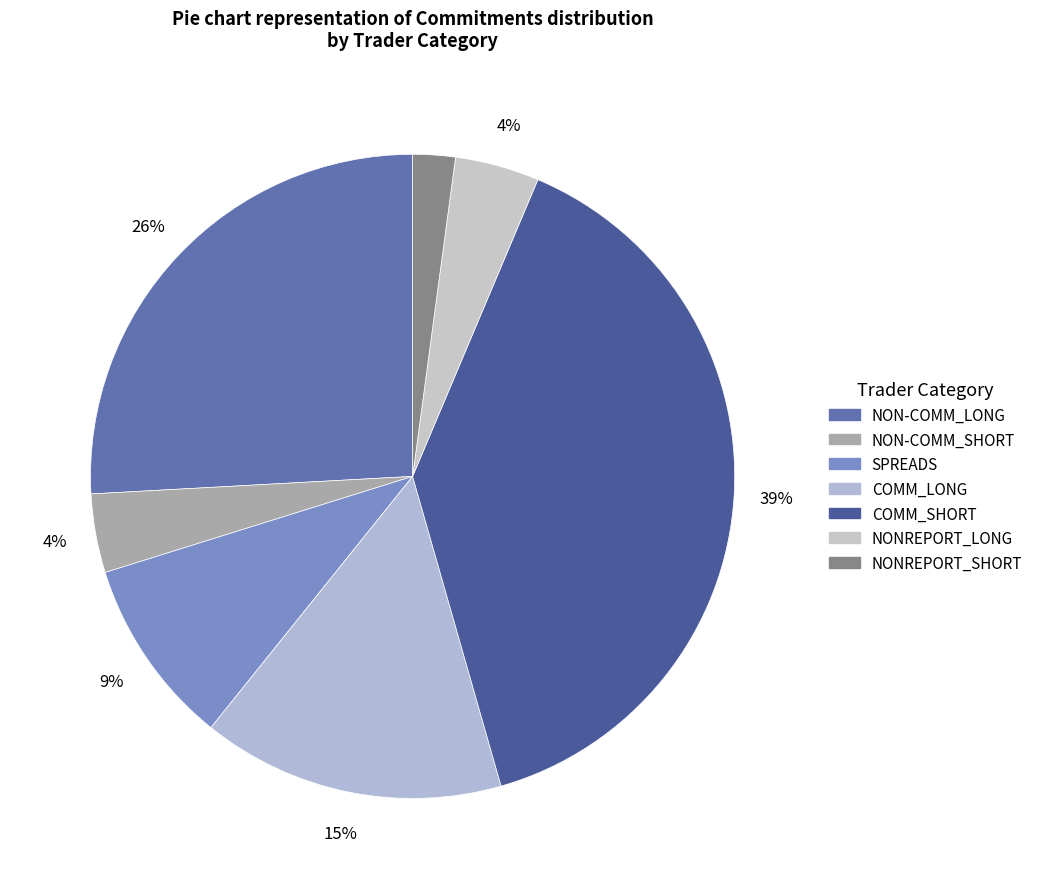

What is the change in value from NON-COMM_SHORT to COMM_LONG?

+163784